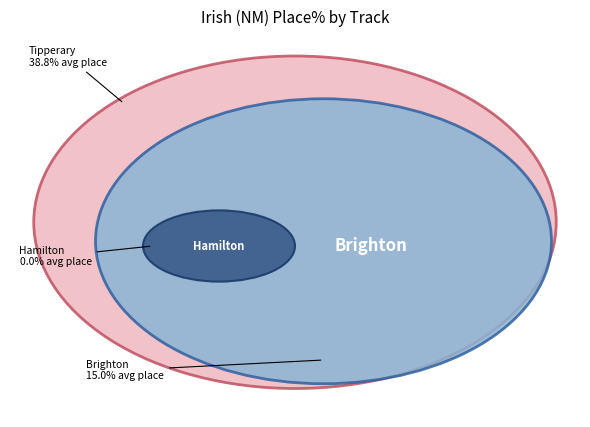

The Hamilton slice represents 0% of the pie. True or false?

True